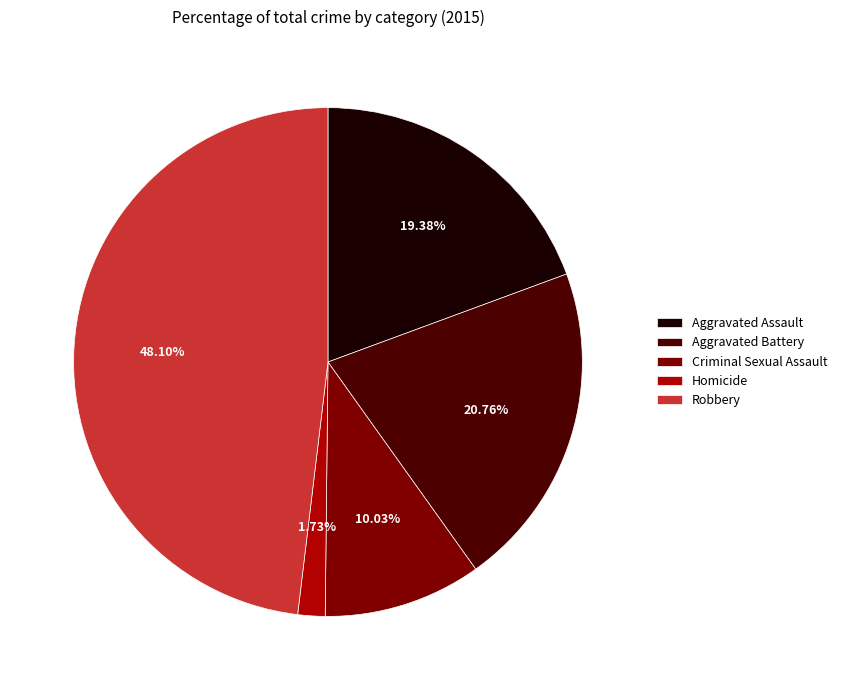

What percentage is the Criminal Sexual Assault slice, to the nearest percent?

10%